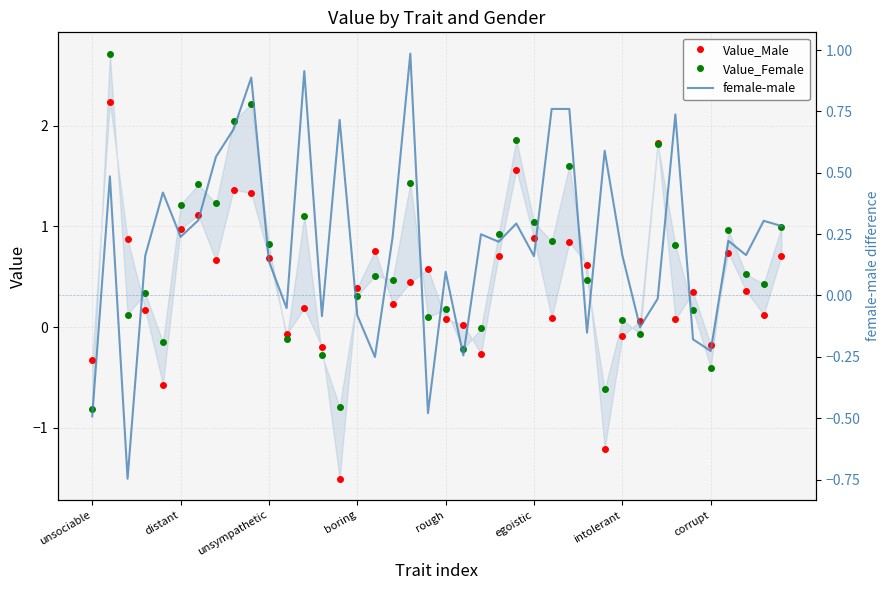

True or false: Value_Male has more than 1 points higher than both neighbors.

True